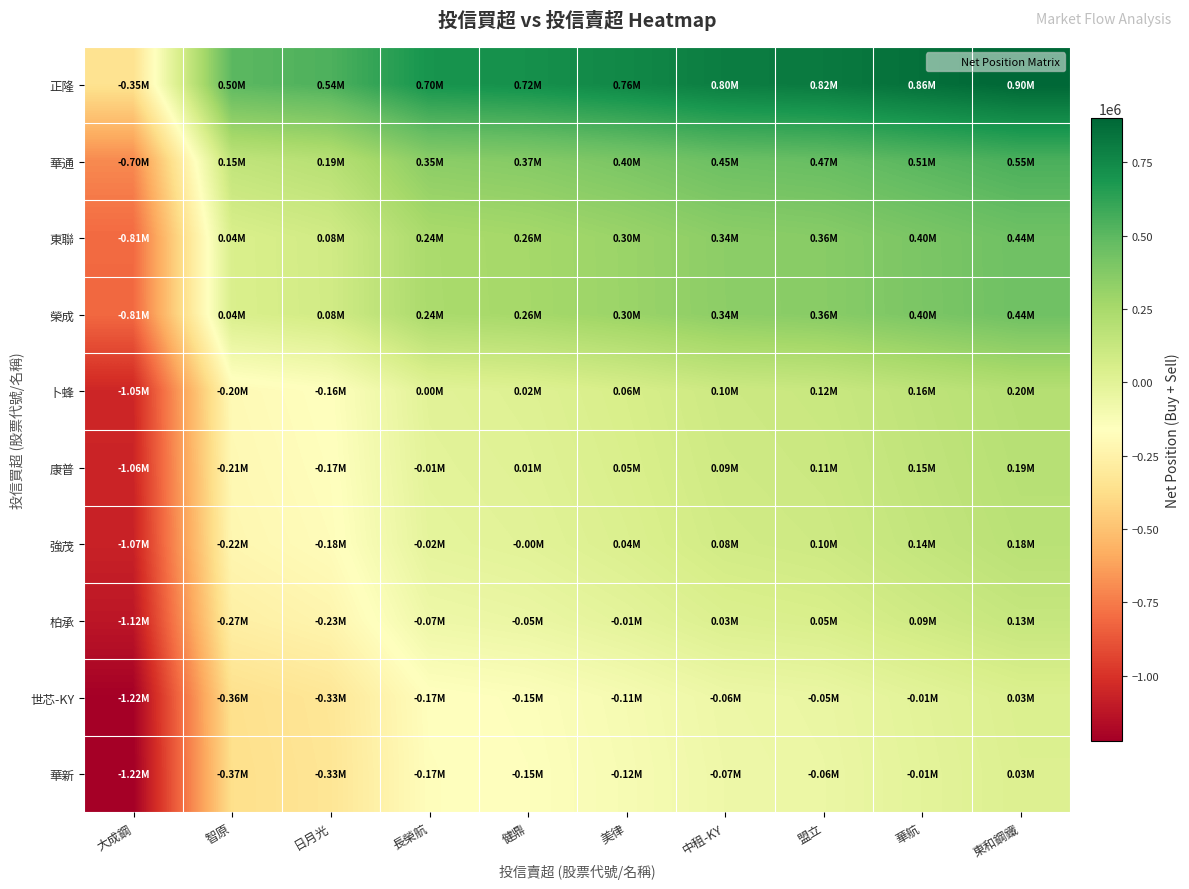

Which series has the widest spread of values?

正隆